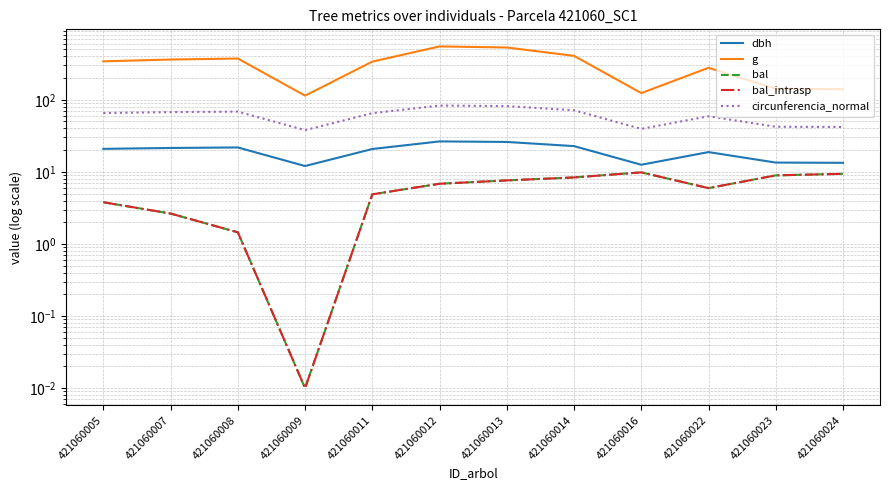

The g series shows 142.1 at 421060023. True or false?

True